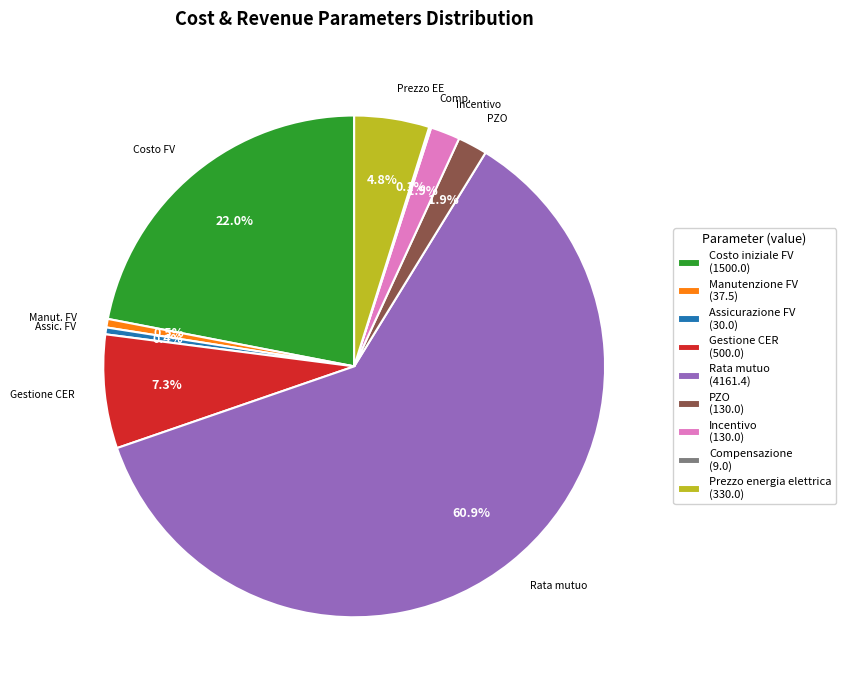

Which slice represents more than half of the pie?

Rata mutuo